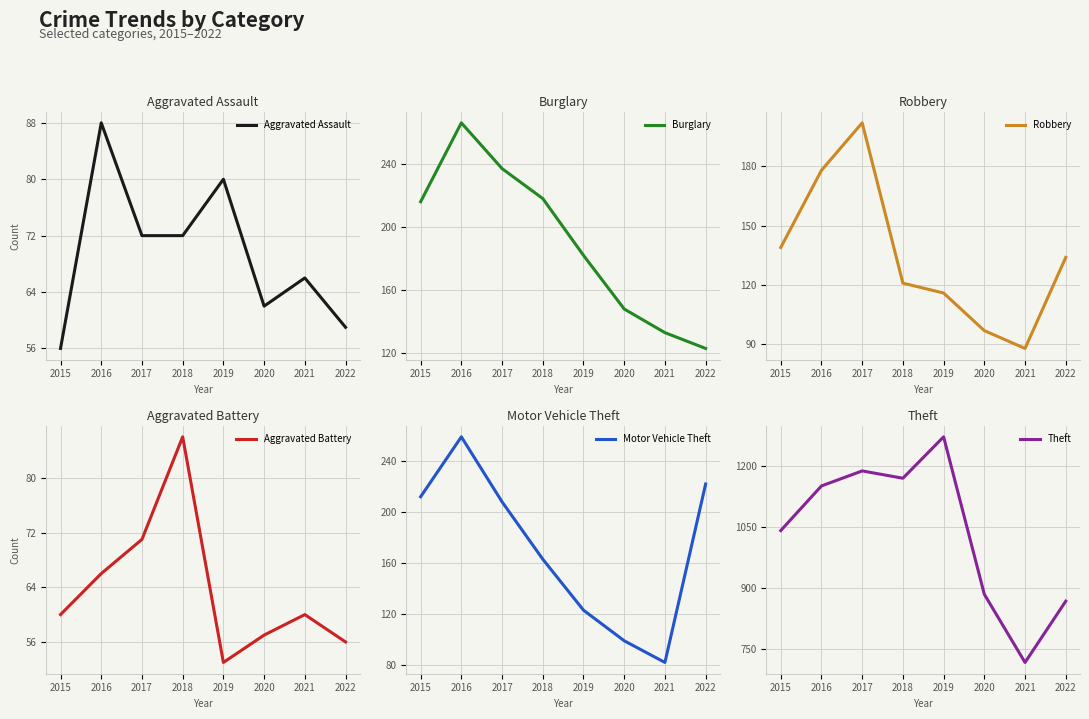

Reading left to right, list all the values displayed in this chart.

Aggravated Assault: 2015=56	2016=88	2017=72	2018=72	2019=80	2020=62	2021=66	2022=59
Burglary: 2015=216	2016=266	2017=237	2018=218	2019=182	2020=148	2021=133	2022=123
Robbery: 2015=139	2016=178	2017=202	2018=121	2019=116	2020=97	2021=88	2022=134
Aggravated Battery: 2015=60	2016=66	2017=71	2018=86	2019=53	2020=57	2021=60	2022=56
Motor Vehicle Theft: 2015=212	2016=259	2017=208	2018=163	2019=123	2020=99	2021=82	2022=222
Theft: 2015=1041	2016=1151	2017=1188	2018=1170	2019=1272	2020=884	2021=716	2022=867